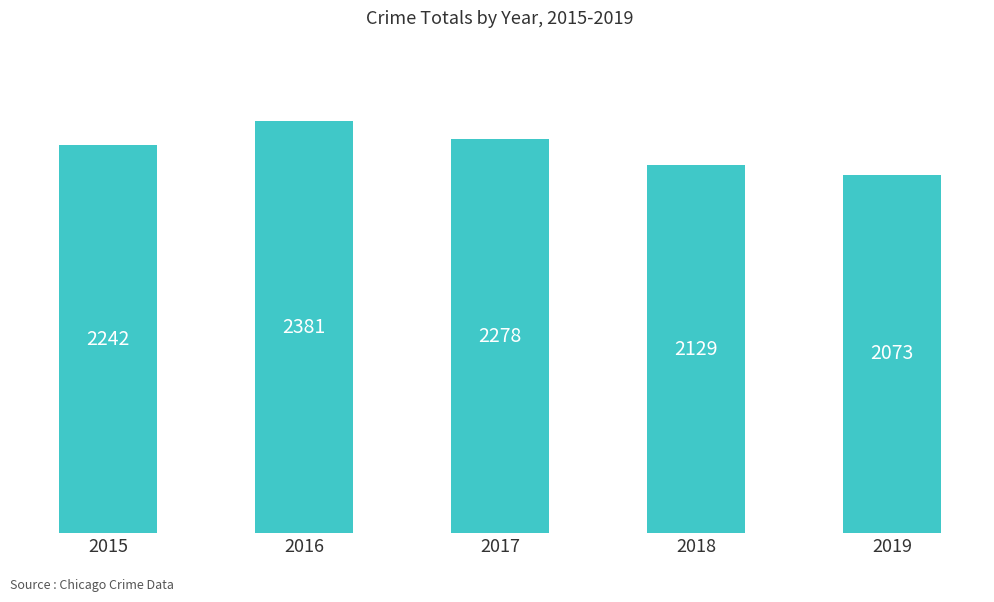

What is the approximate value at 2015?

2242